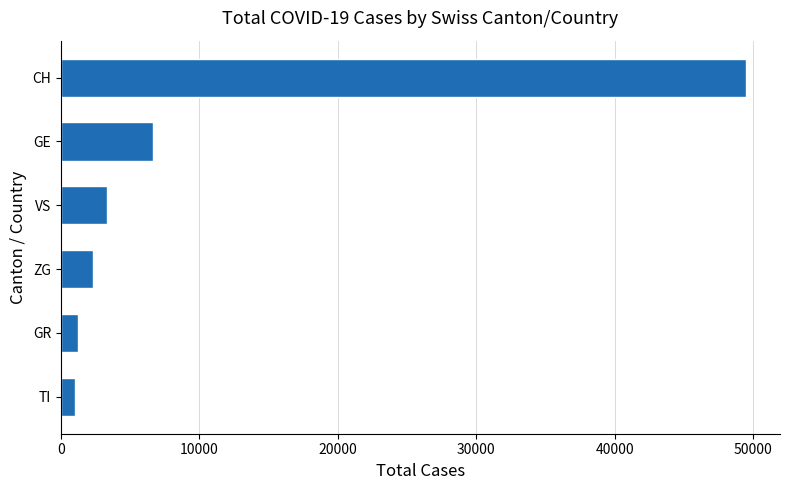

What is the label of the 4th bar from the top?

ZG